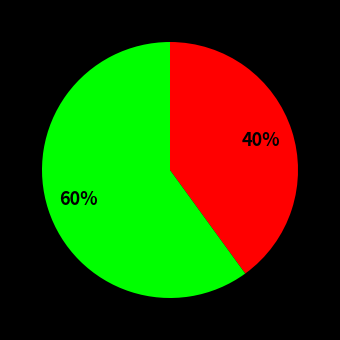

To the nearest percent, what is the average slice percentage?

50%